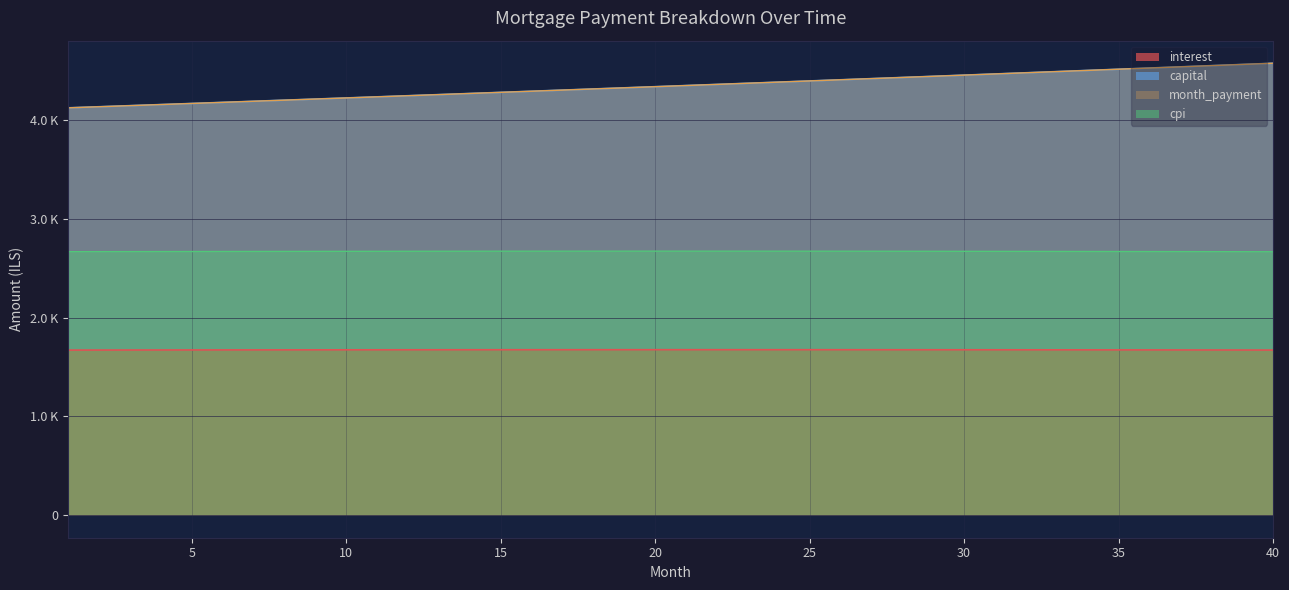

Which category has the highest value in the month_payment series?

40